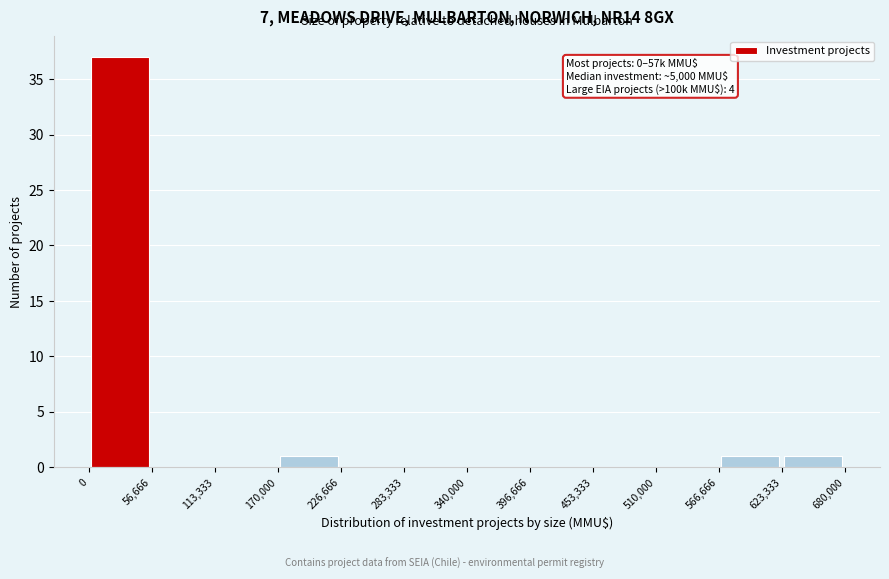

Which range on the x-axis has the tallest bar?

0 to 56,666